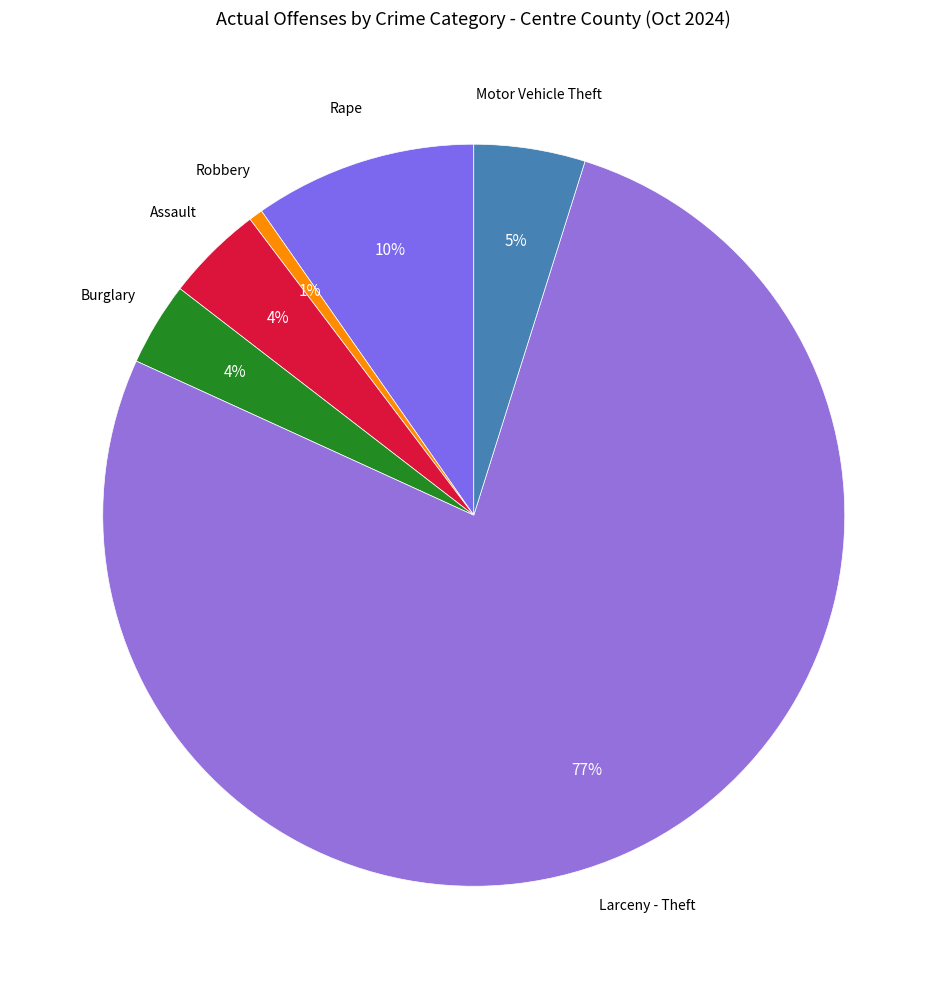

How many slices are in this pie chart?

6